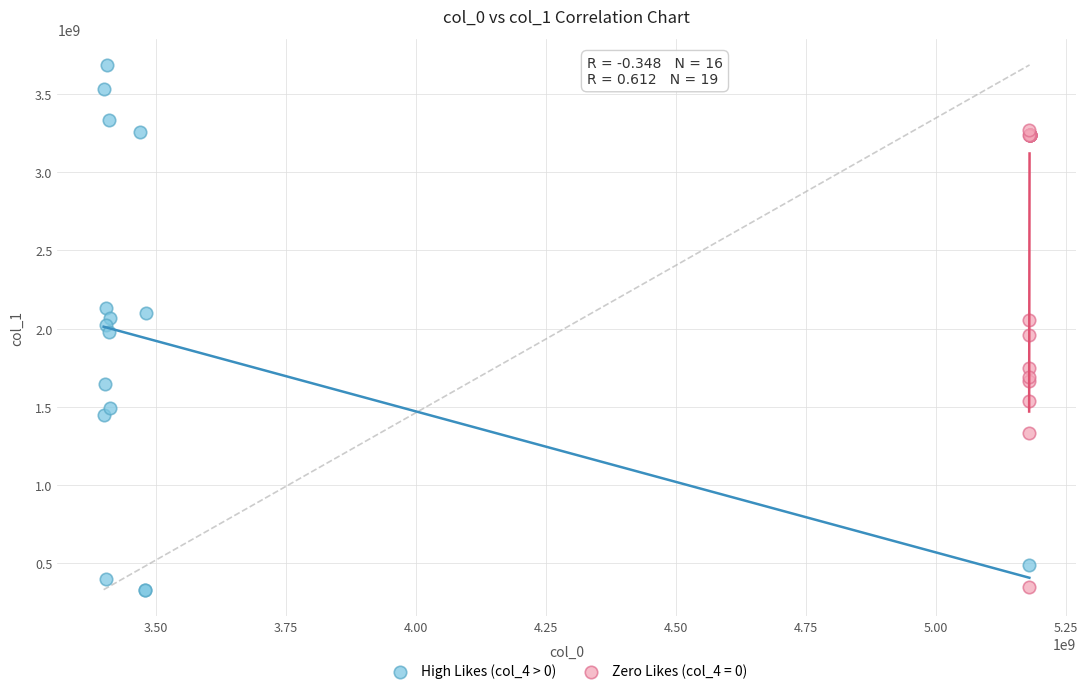

Which series contains the highest Y value?

High Likes (col_4 > 0)